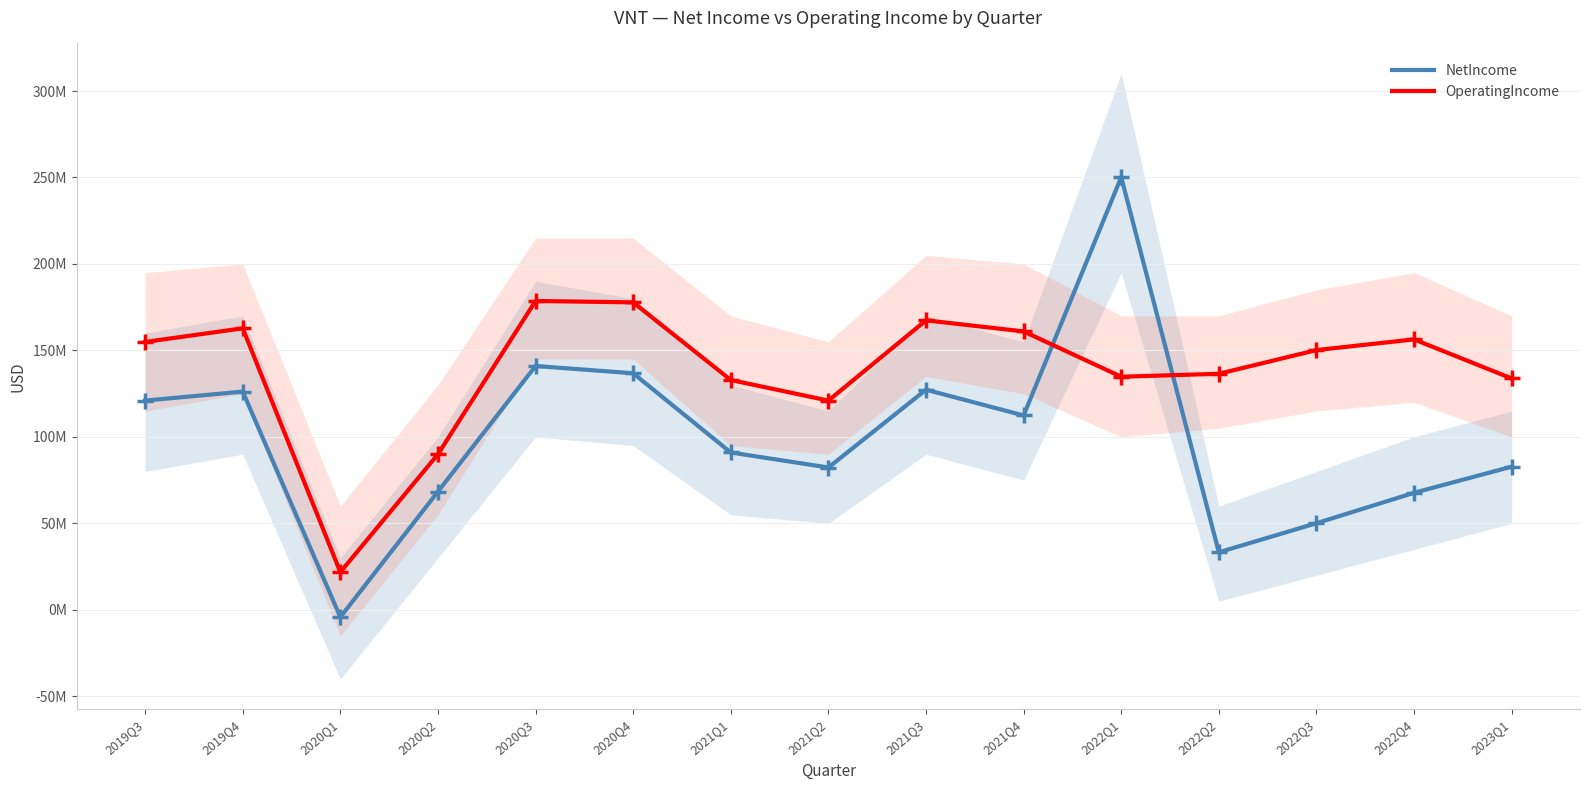

At which category is the sum across all series the highest?

2022Q1